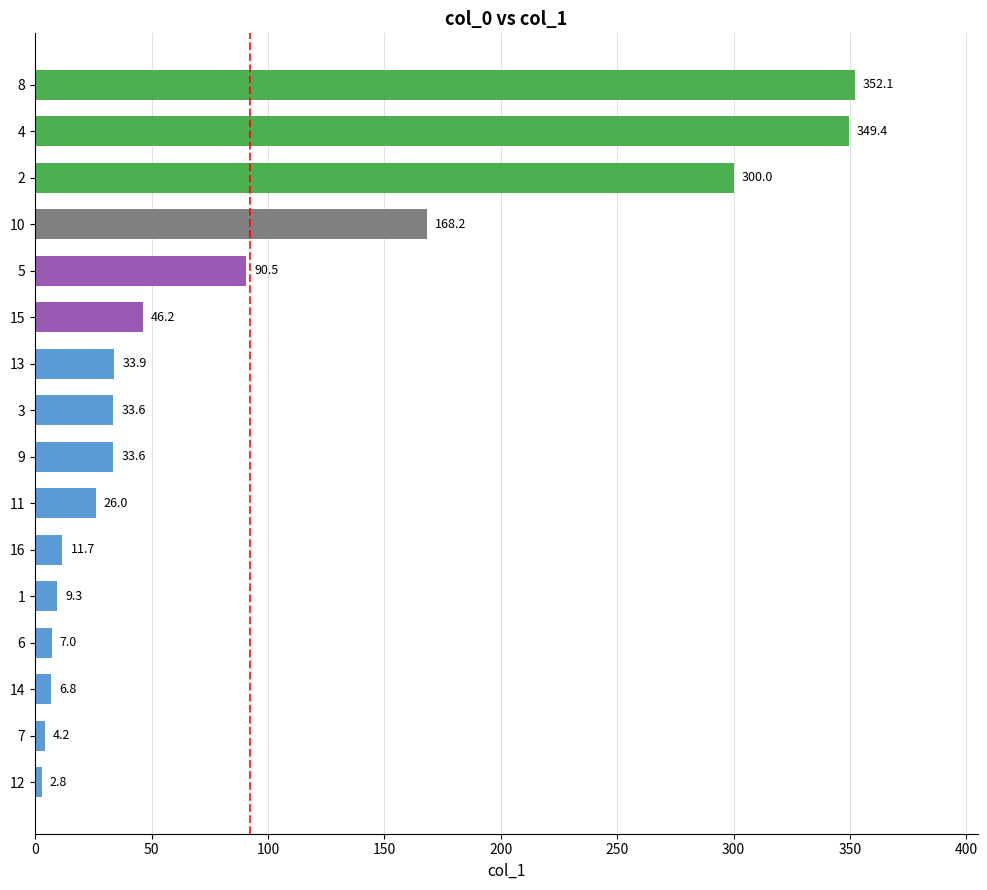

Reading bottom to top, transcribe all the data shown in this chart.

2.8	4.2	6.8	7.0	9.3	11.7	26.0	33.6	33.6	33.9	46.2	90.5	168.2	300.0	349.4	352.1